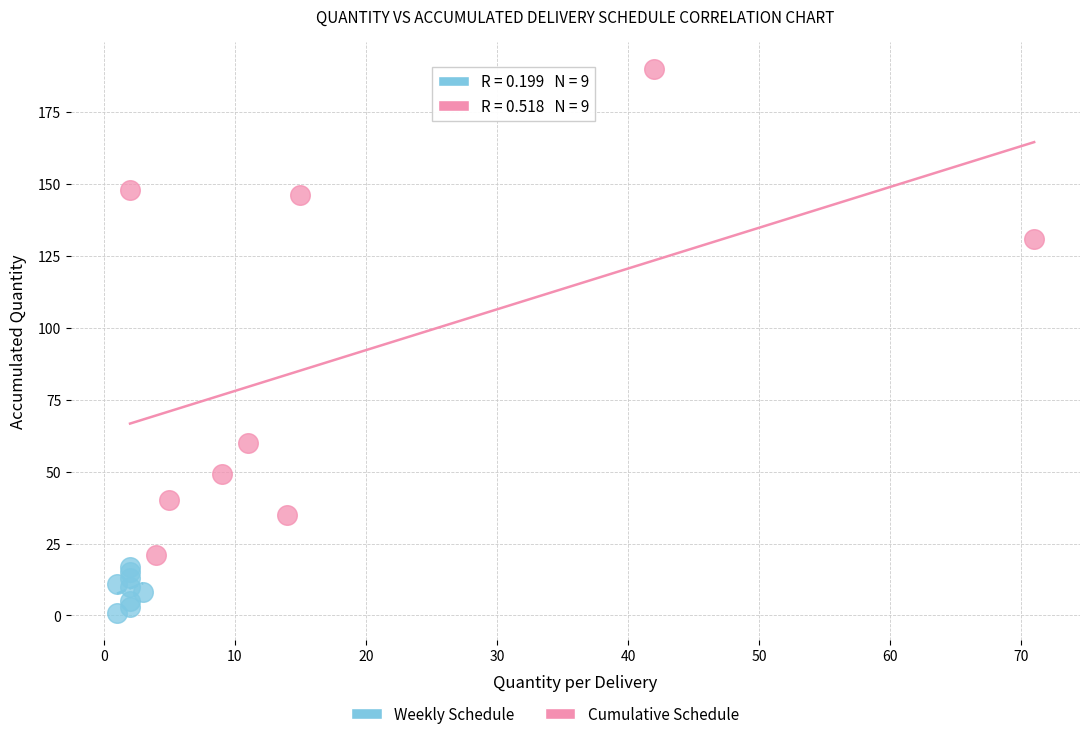

Which series contains the lowest Y value?

Weekly Schedule